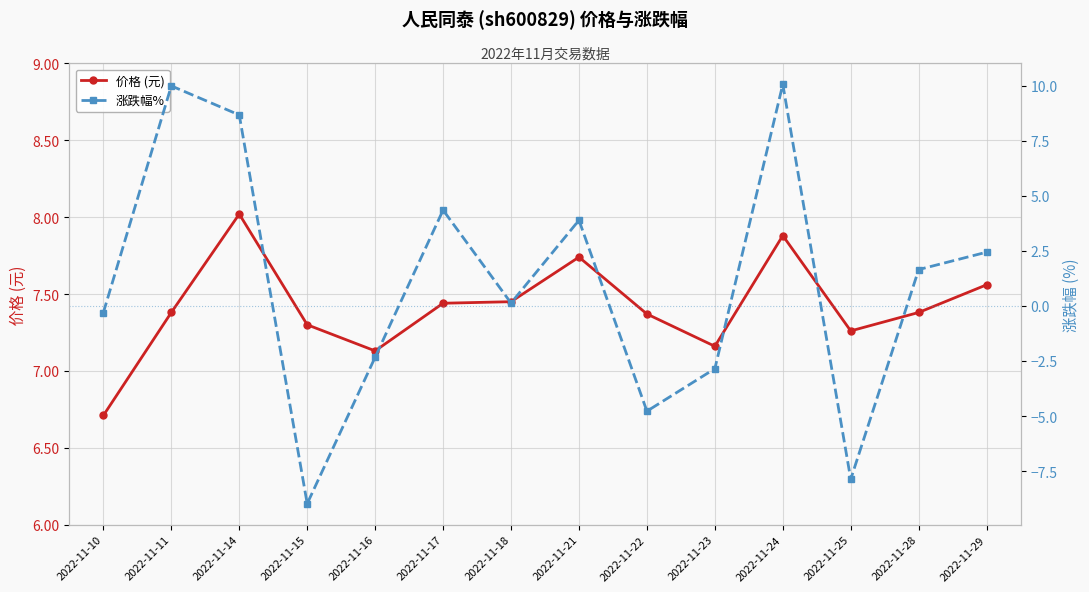

Is the value of 价格 (元) at 2022-11-17 greater than the value of 涨跌幅% at 2022-11-17?

Yes